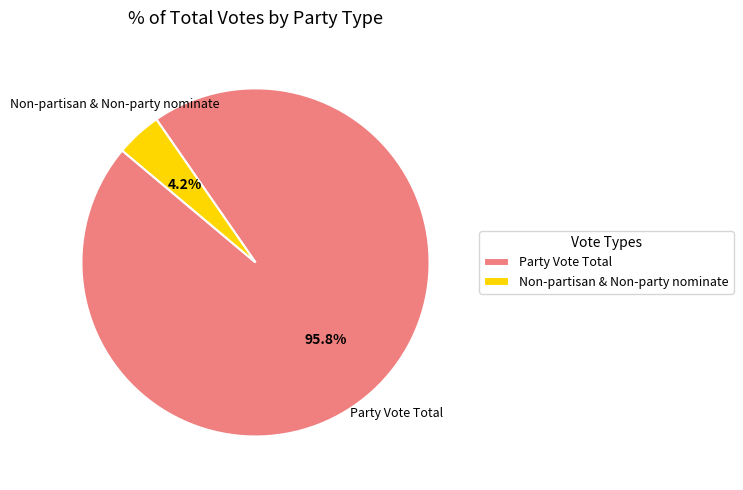

Which category has the biggest portion of the pie?

Party Vote Total